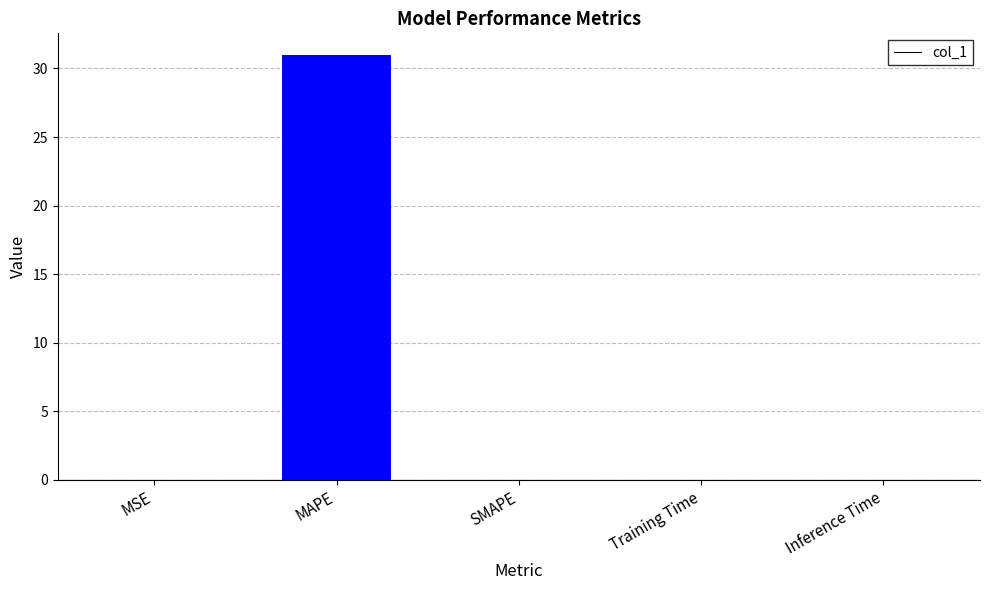

What is the average value?

6.2